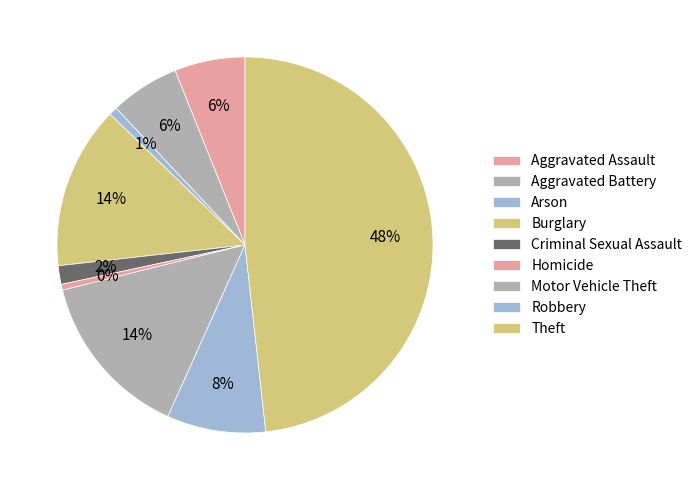

Count the number of slices in the pie.

9